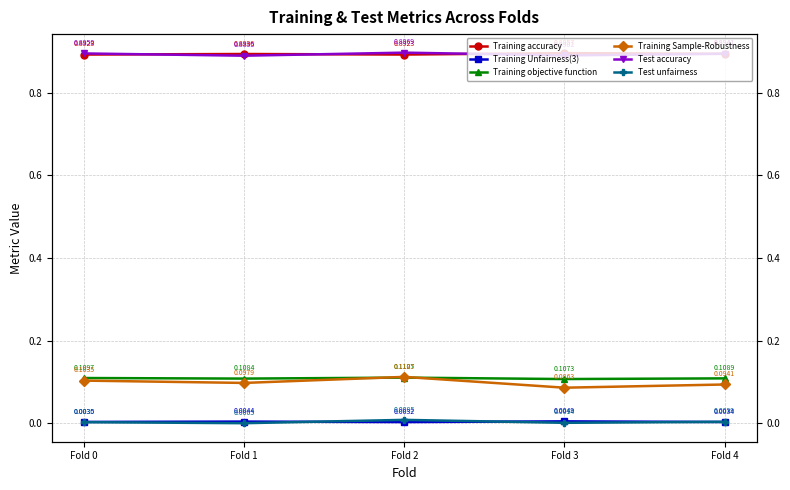

Reading left to right, list all the values displayed in this chart.

Training accuracy: Fold 0=0.9	Fold 1=0.9	Fold 2=0.9	Fold 3=0.9	Fold 4=0.9
Training Unfairness(3): Fold 0=0.0	Fold 1=0.0	Fold 2=0.0	Fold 3=0.0	Fold 4=0.0
Training objective function: Fold 0=0.1	Fold 1=0.1	Fold 2=0.1	Fold 3=0.1	Fold 4=0.1
Training Sample-Robustness: Fold 0=0.1	Fold 1=0.1	Fold 2=0.1	Fold 3=0.1	Fold 4=0.1
Test accuracy: Fold 0=0.9	Fold 1=0.9	Fold 2=0.9	Fold 3=0.9	Fold 4=0.9
Test unfairness: Fold 0=0.0	Fold 1=0.0	Fold 2=0.0	Fold 3=0.0	Fold 4=0.0